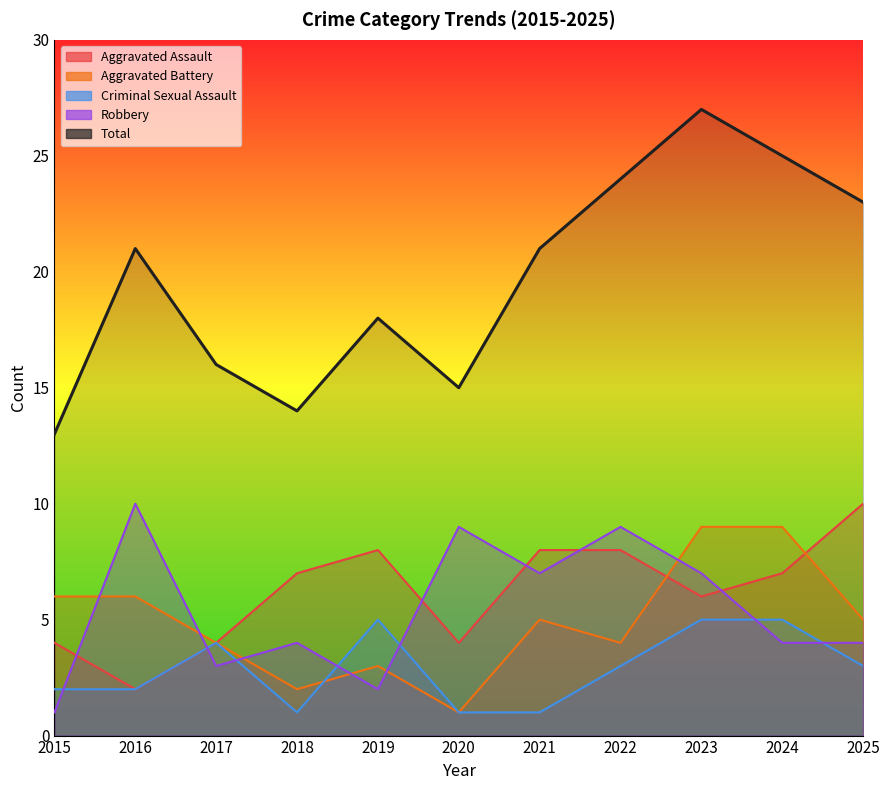

Which label corresponds to the smallest value in the chart?

2020